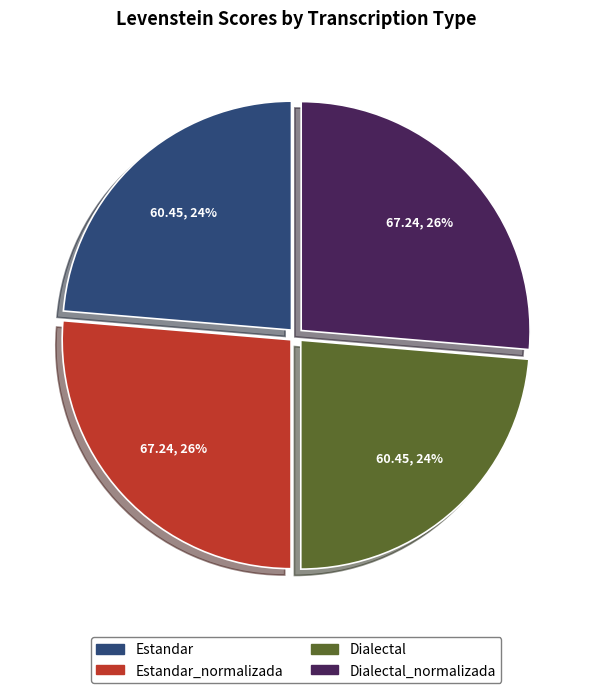

Is there a majority slice in this chart?

No